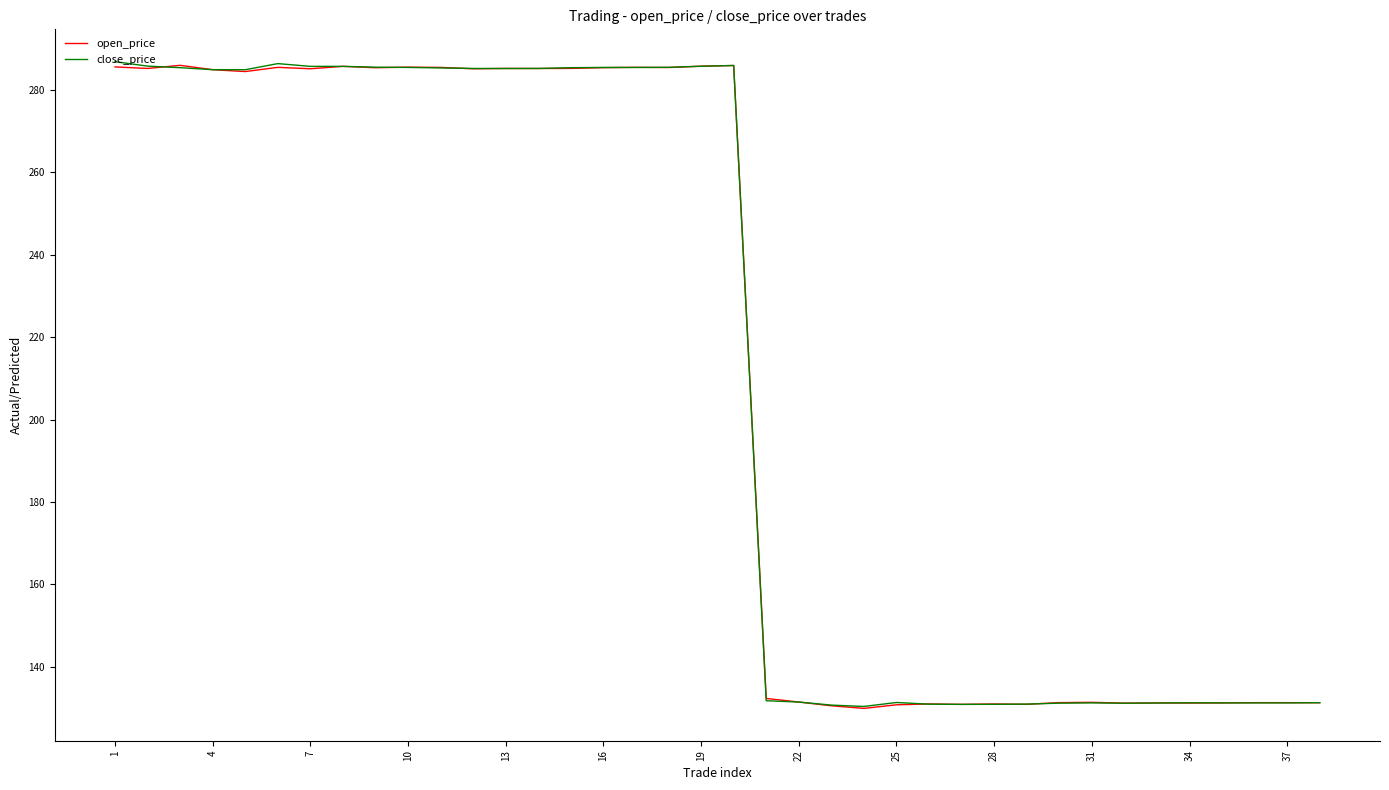

What is the highest value of the open_price series?

286.0